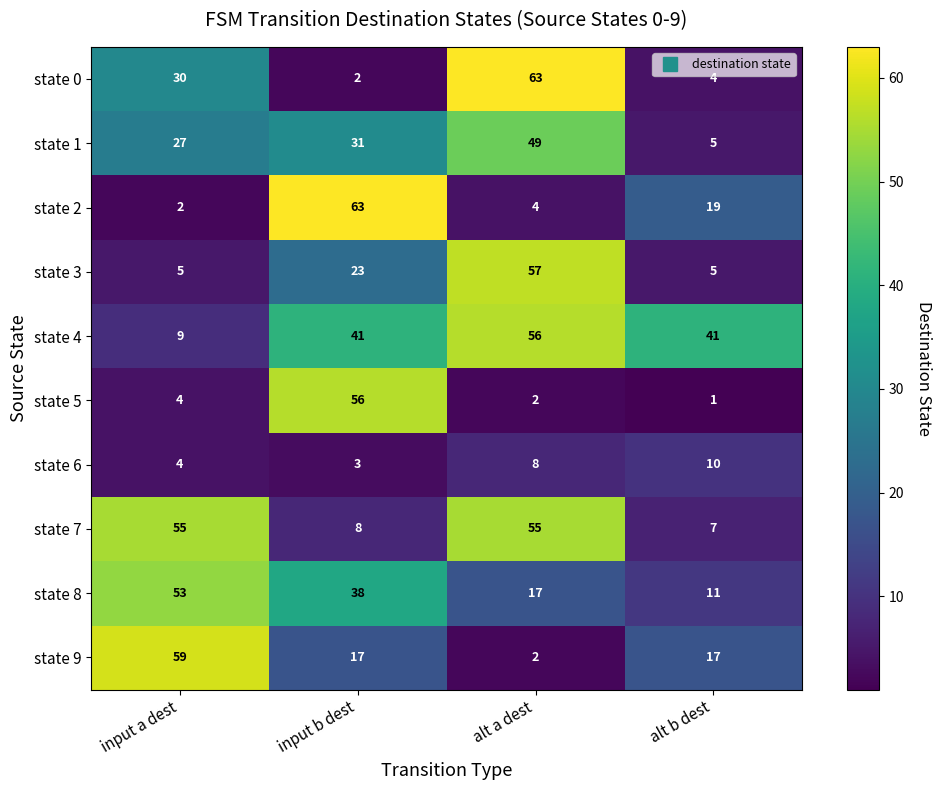

What is the spread (max minus min) of values at input b dest?

61